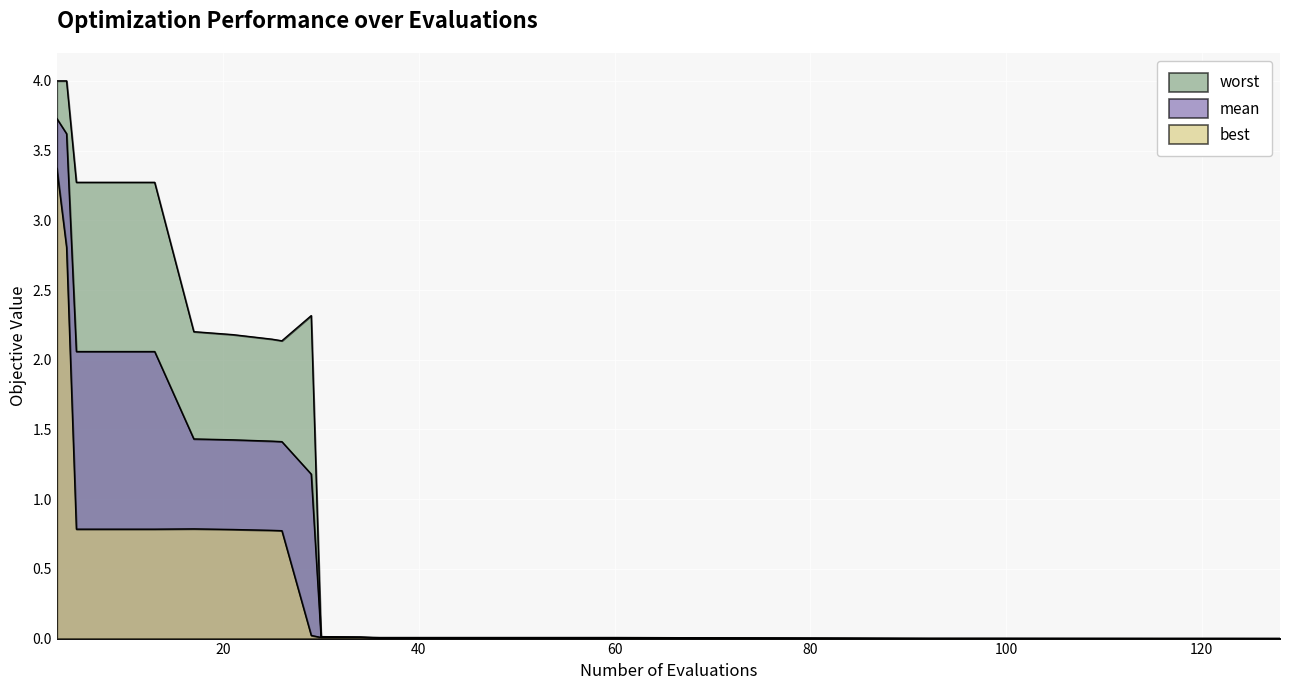

Rank the series at 44 from highest to lowest value.

worst, mean, best